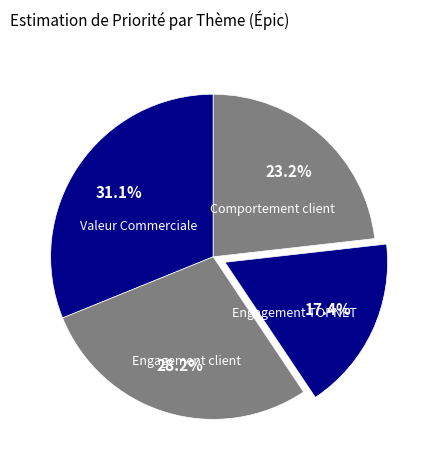

Count the number of slices in the pie.

4